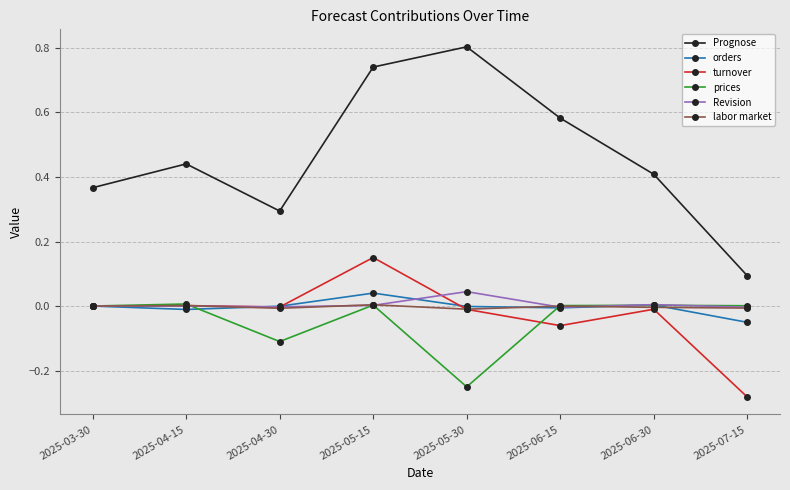

True or false: prices has more than 0 points higher than both neighbors.

True